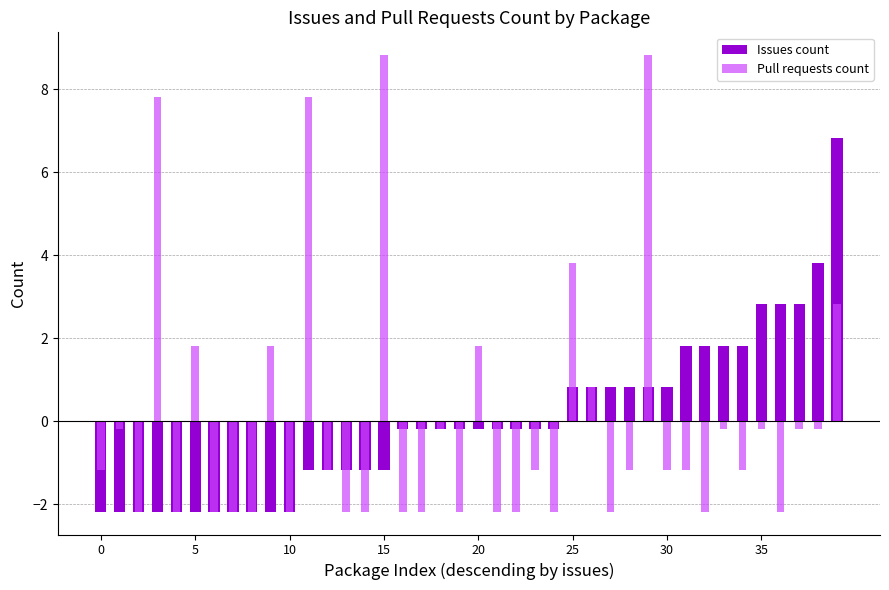

Which category has the highest value in the Pull requests count series?

15